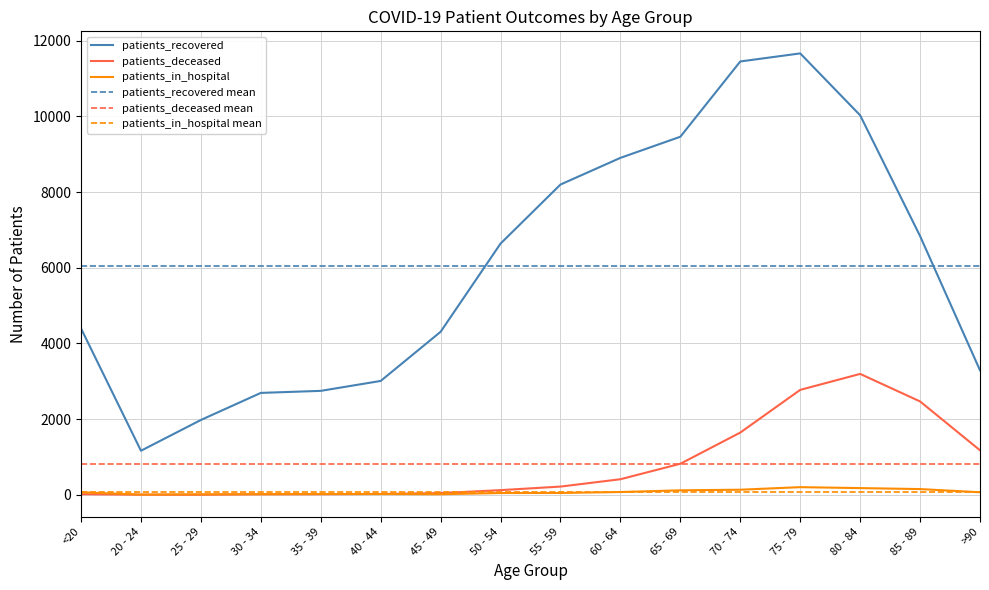

What is the sum of the patients_in_hospital values at 30 - 34 and 60 - 64?

91